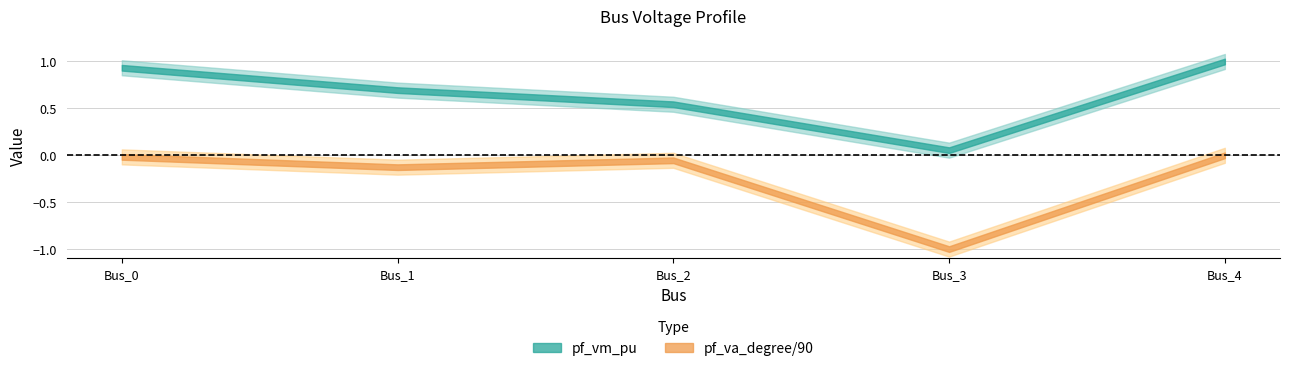

At which category does pf_va_degree reach its first local peak?

Bus_2